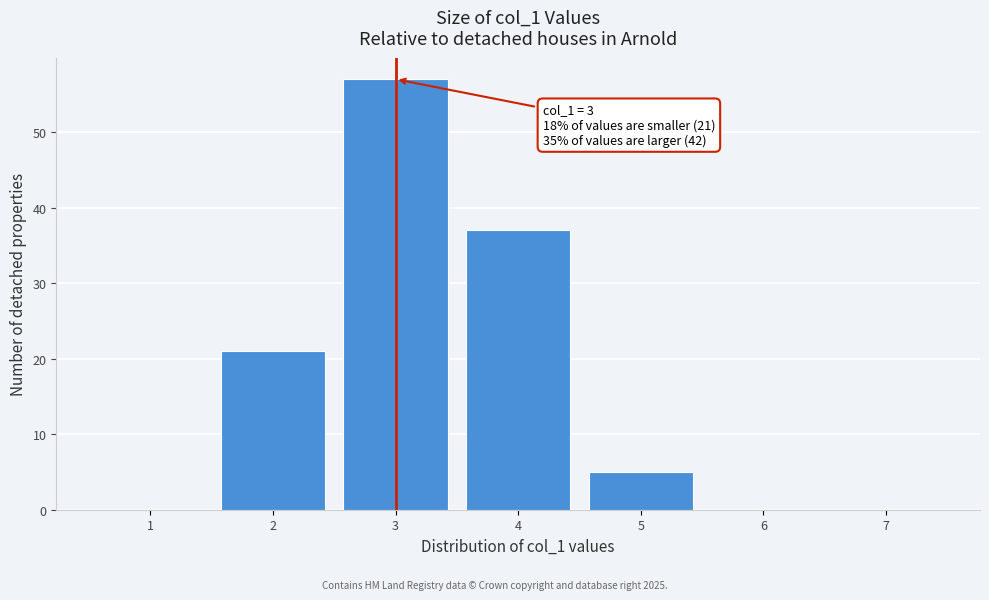

Over which range of the x-axis is the bar tallest?

2.5 to 3.5